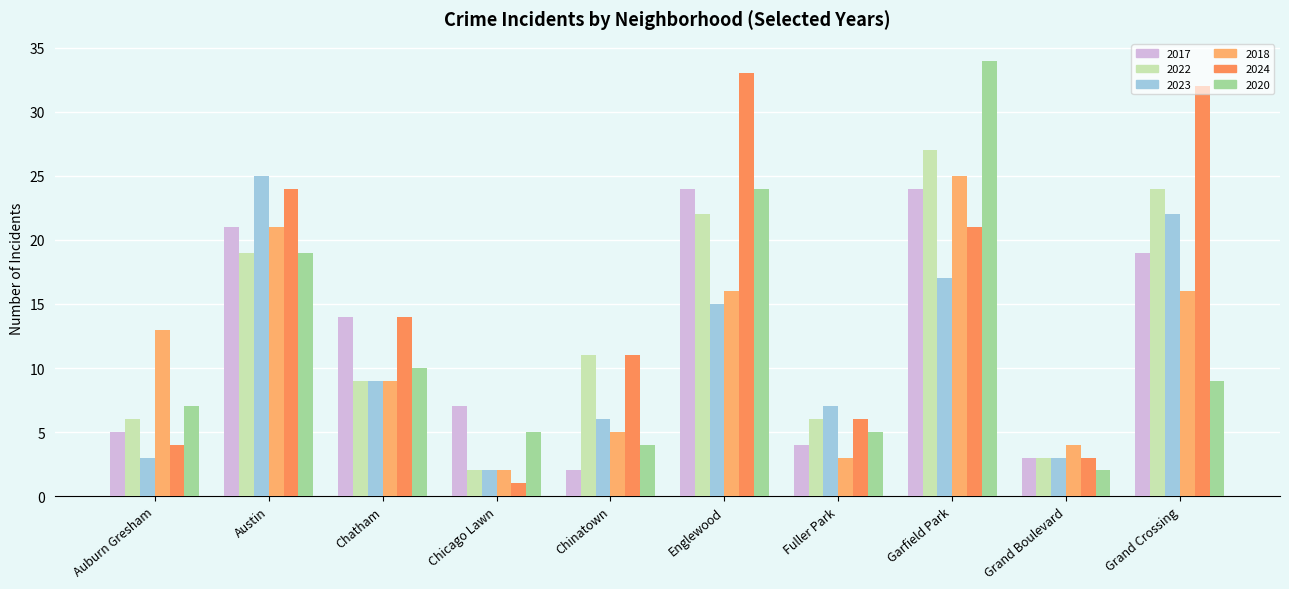

Read the 2024 value at Chicago Lawn.

1